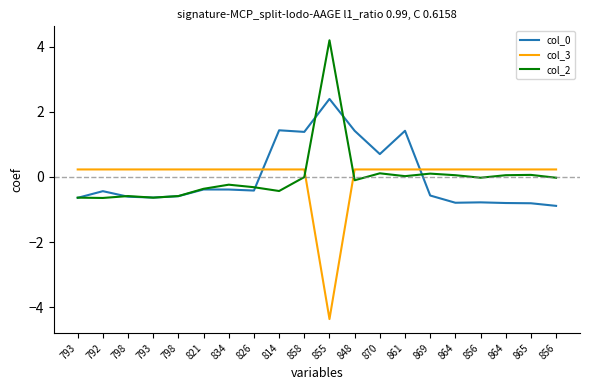

How many lines are shown in the chart?

3